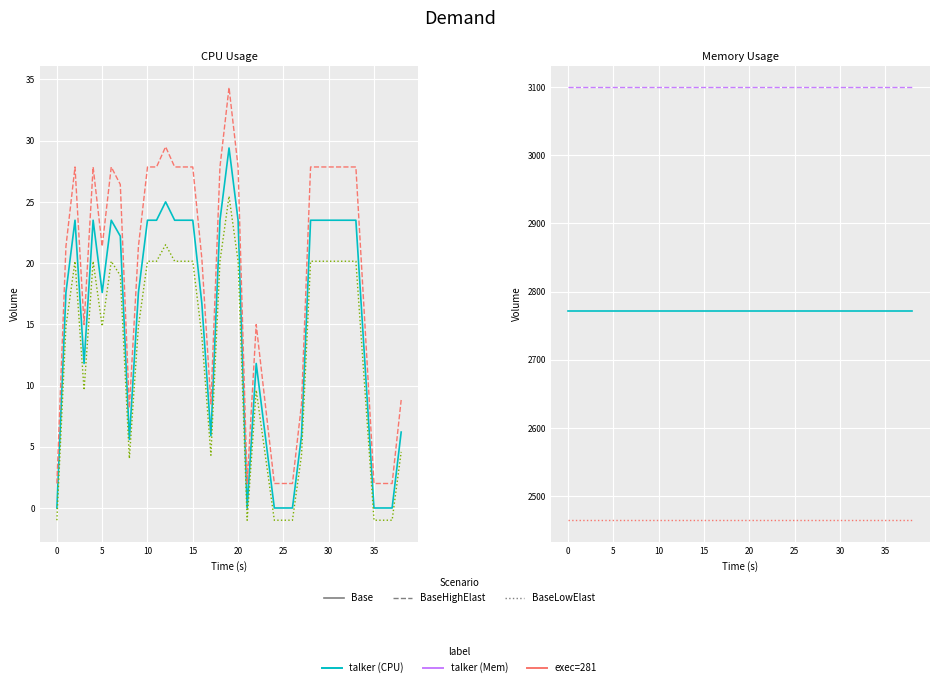

Rank the series by their average value, from lowest to highest.

BaseLowElast, Base, BaseHighElast